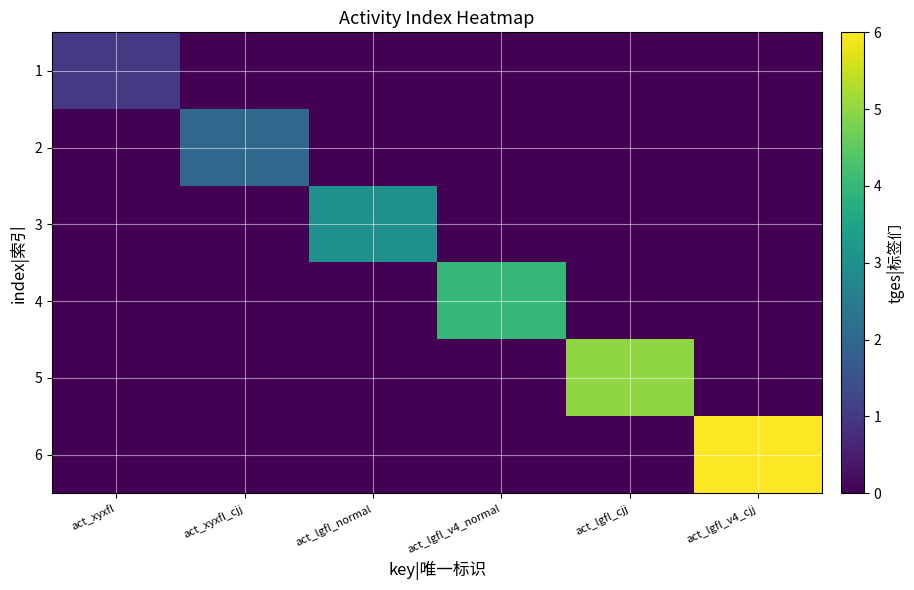

How many categories are shown in the chart?

6